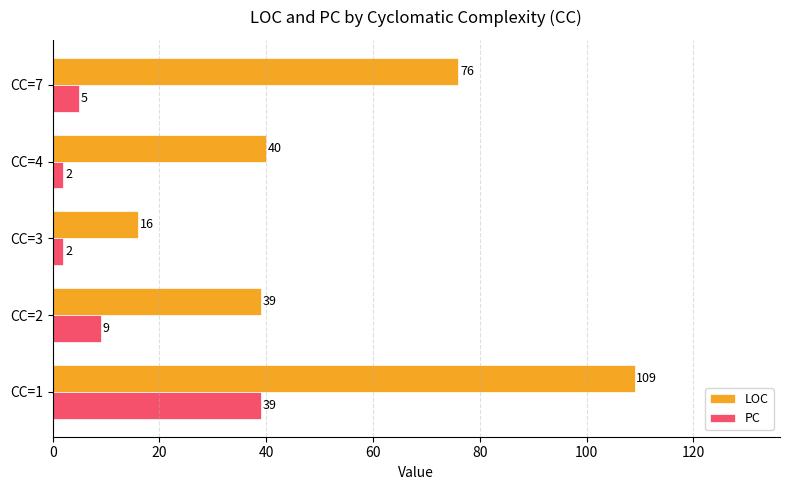

List the series in order of their peak value, highest first.

LOC, PC